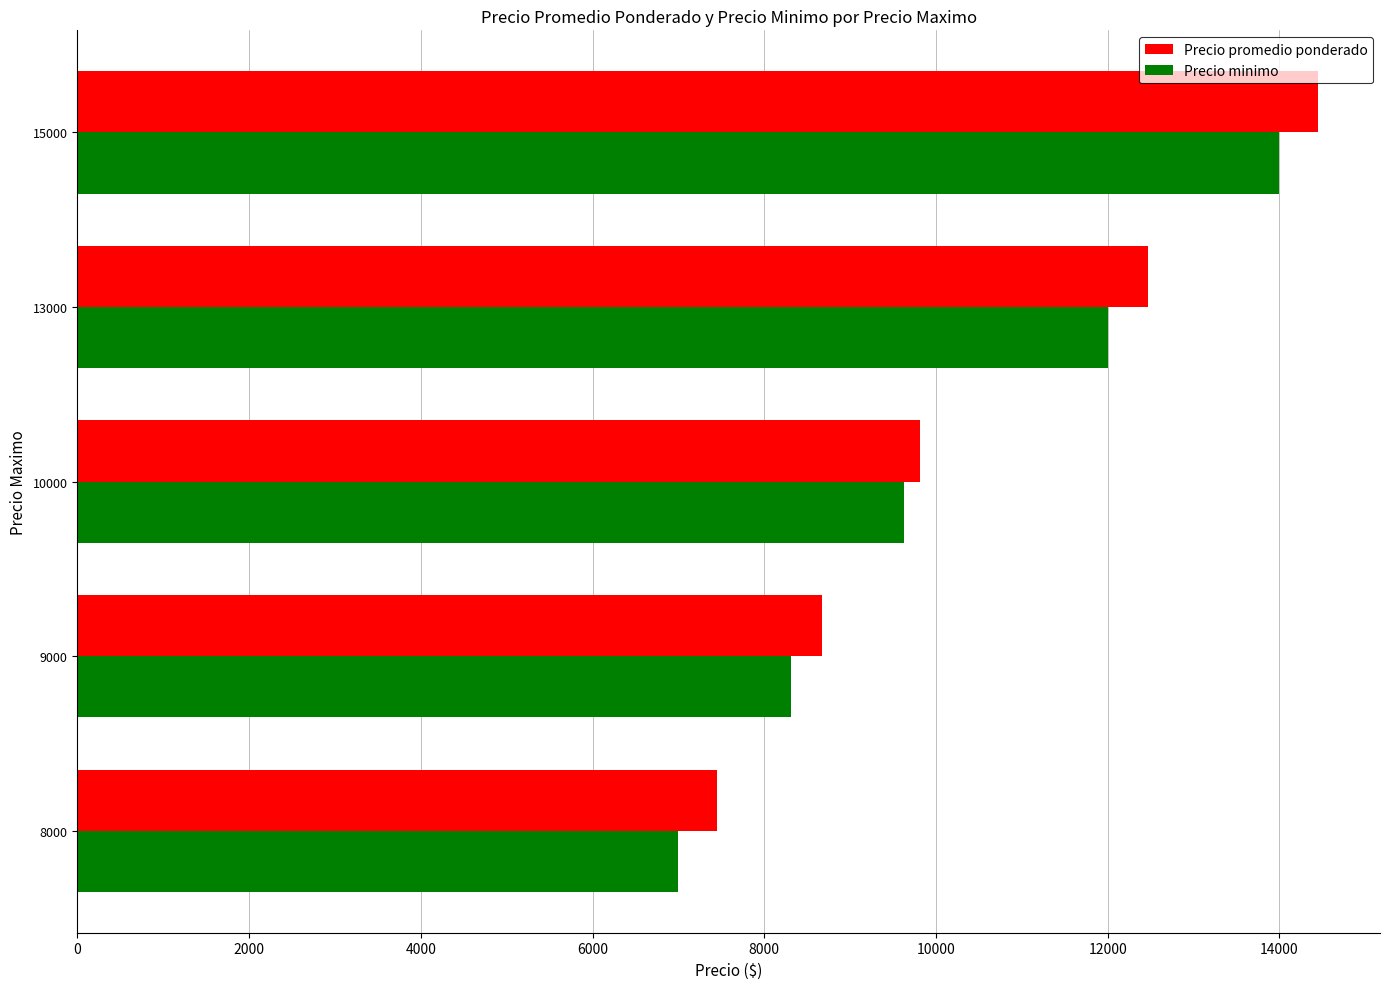

What is the average value of the Precio minimo series?

10187